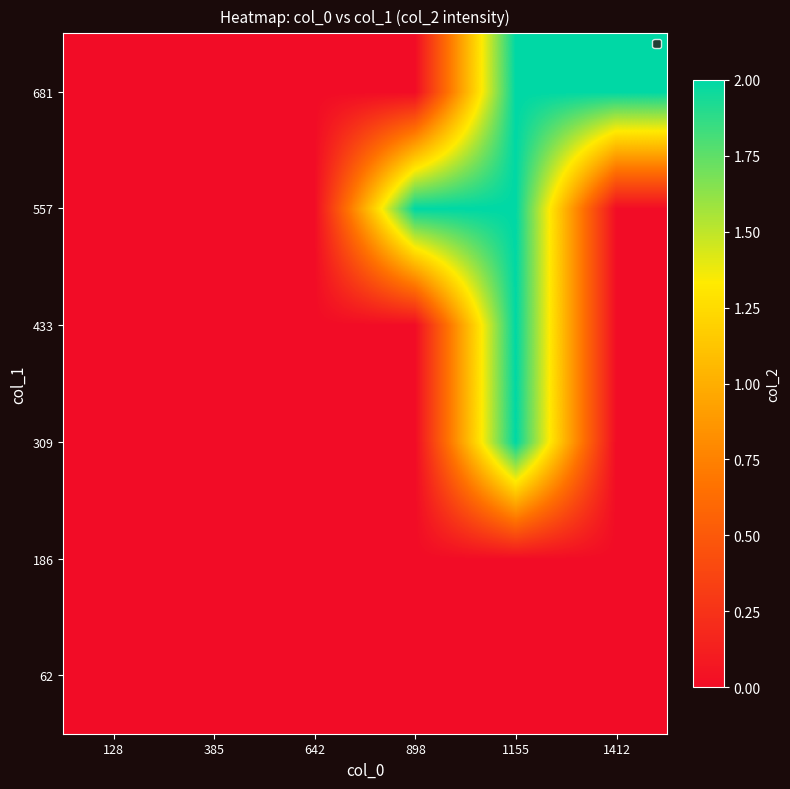

Reading right to left, extract all data points from this chart.

62: 1412=0	1155=0	898=0	642=0	385=0	128=0
186: 1412=0	1155=0	898=0	642=0	385=0	128=0
309: 1412=0	1155=2	898=0	642=0	385=0	128=0
433: 1412=0	1155=2	898=0	642=0	385=0	128=0
557: 1412=0	1155=2	898=2	642=0	385=0	128=0
681: 1412=2	1155=2	898=0	642=0	385=0	128=0